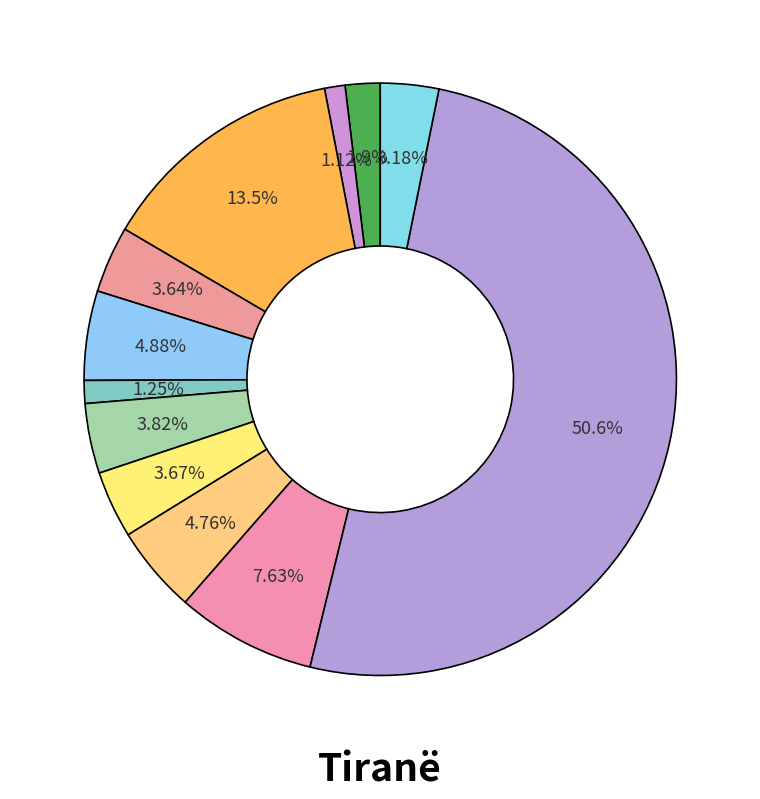

What is the largest slice in the pie chart?

Tiranë